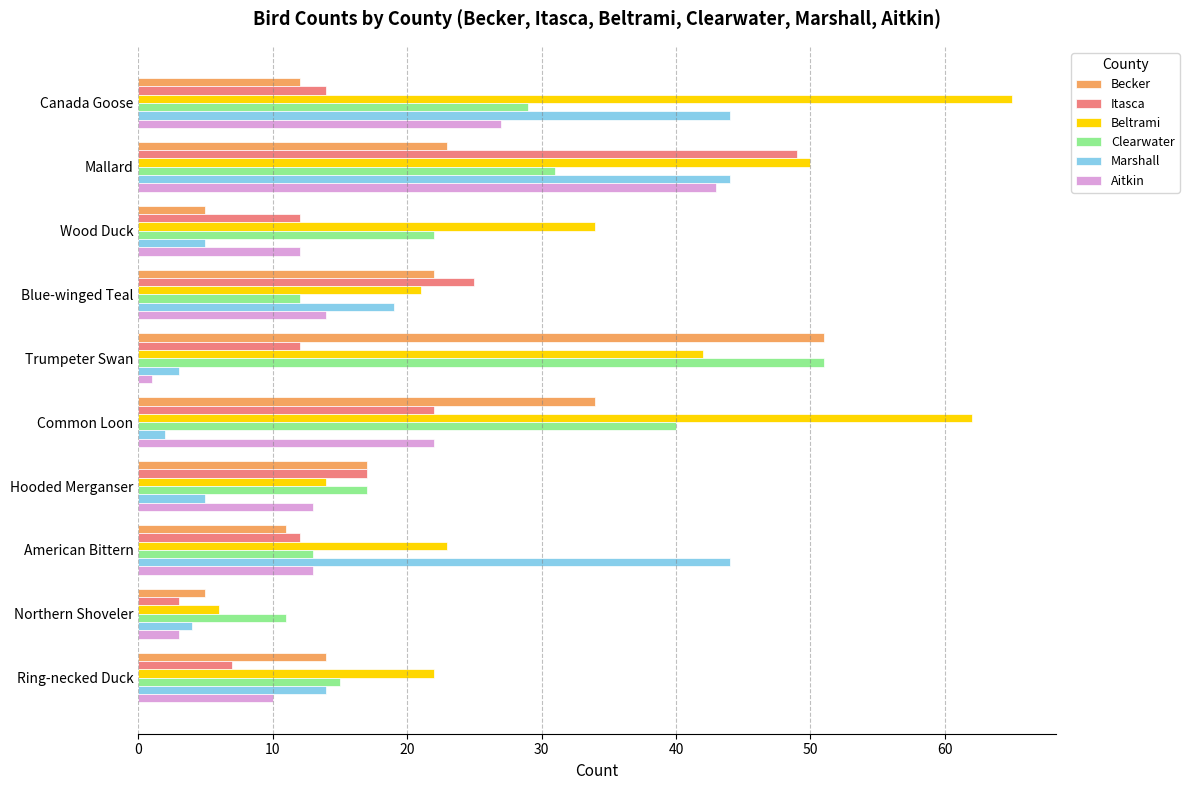

Is it true that Becker equals 32 at Blue-winged Teal?

False